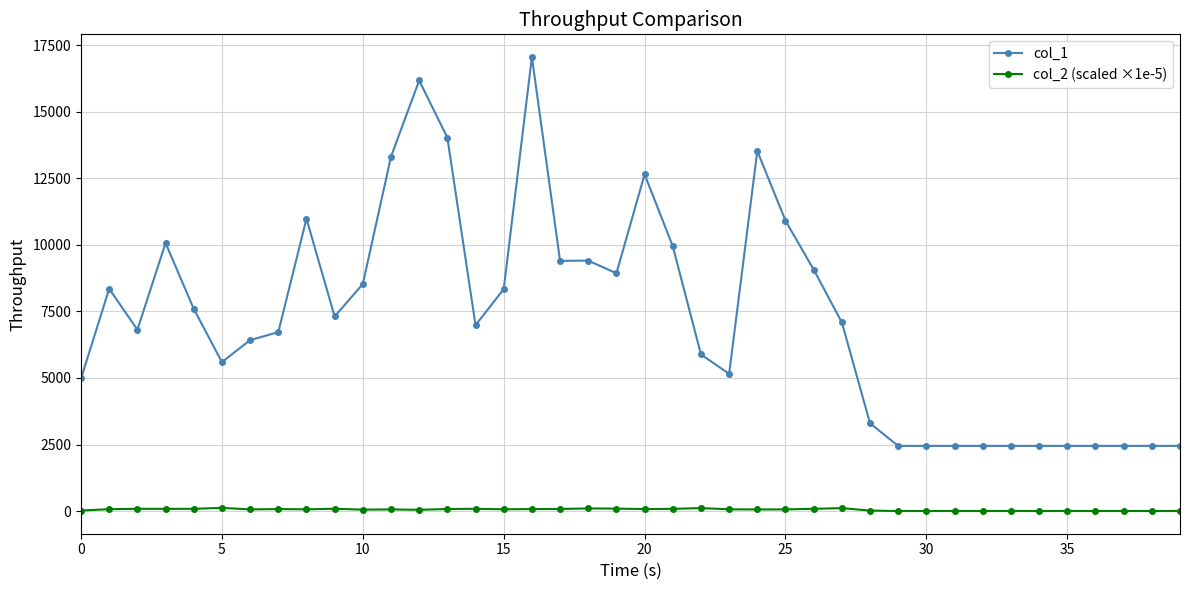

What is the sum of all col_2 (scaled ×1e-5) values?

2174.9